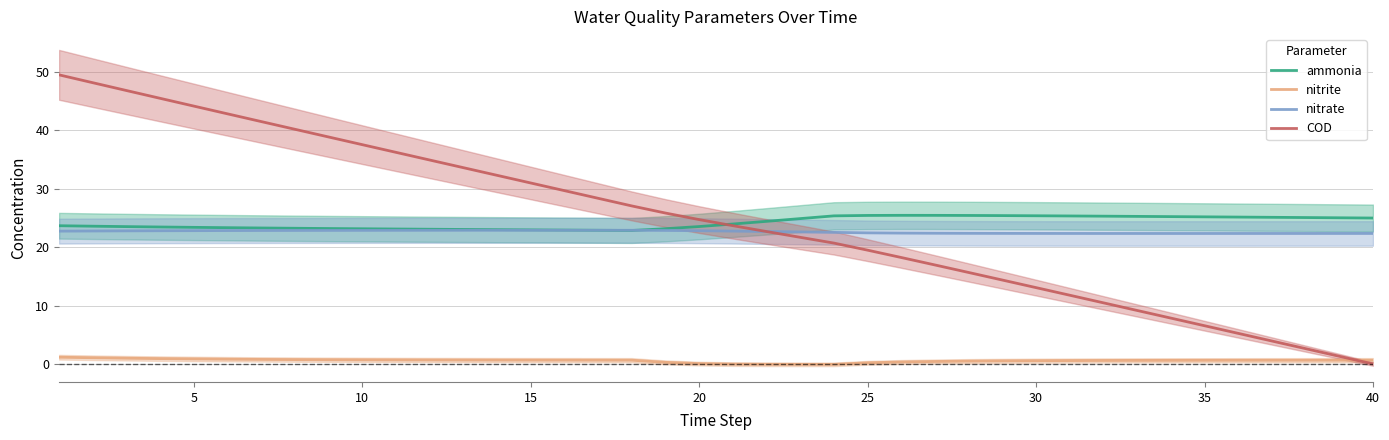

True or false: ammonia has a value of 6.5 at 0.

False